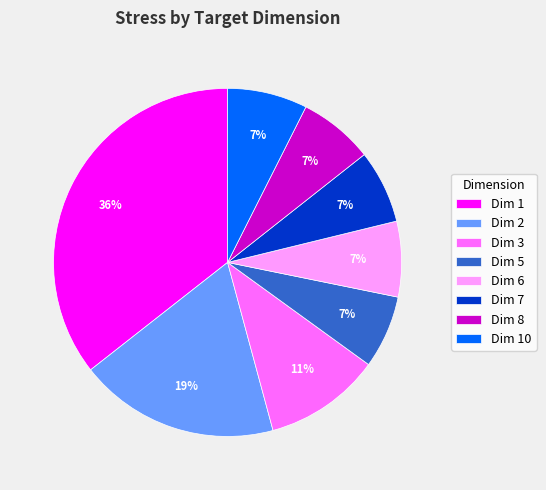

Count the number of slices in the pie.

8